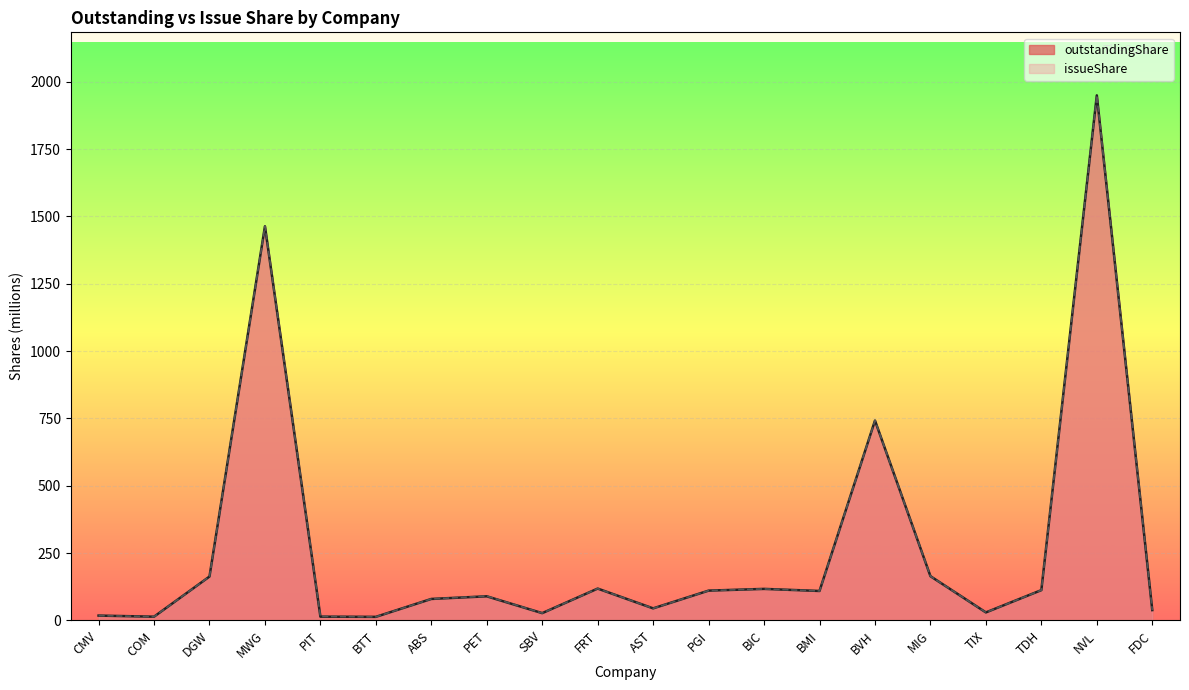

What is the label of the 2nd point from the left?

COM